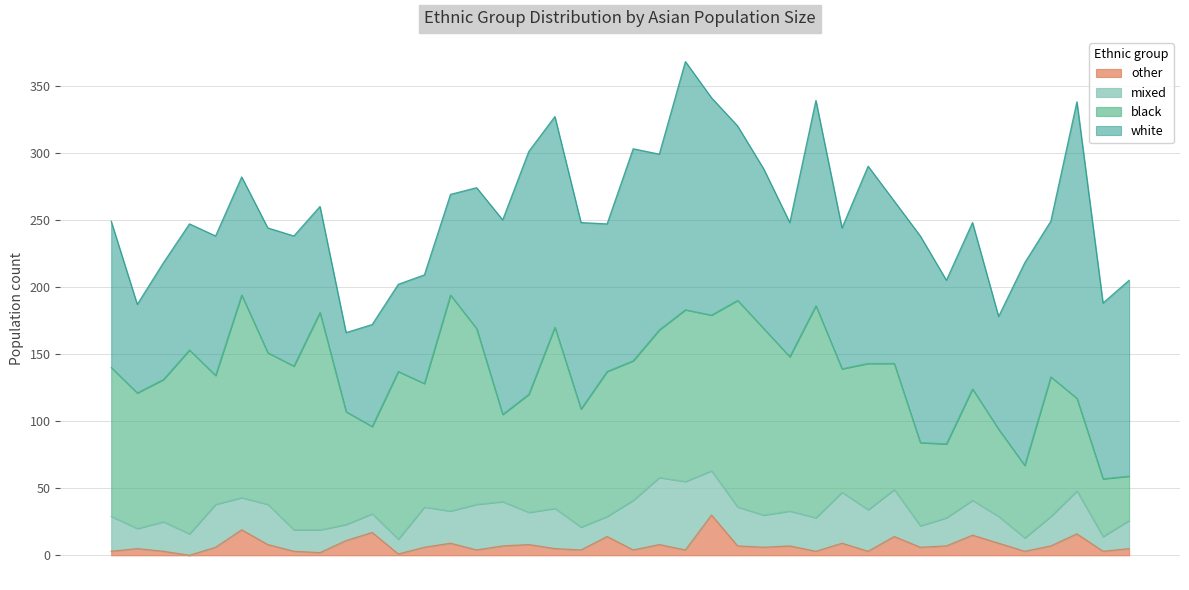

What are all the series names shown in the legend?

other, mixed, black, white